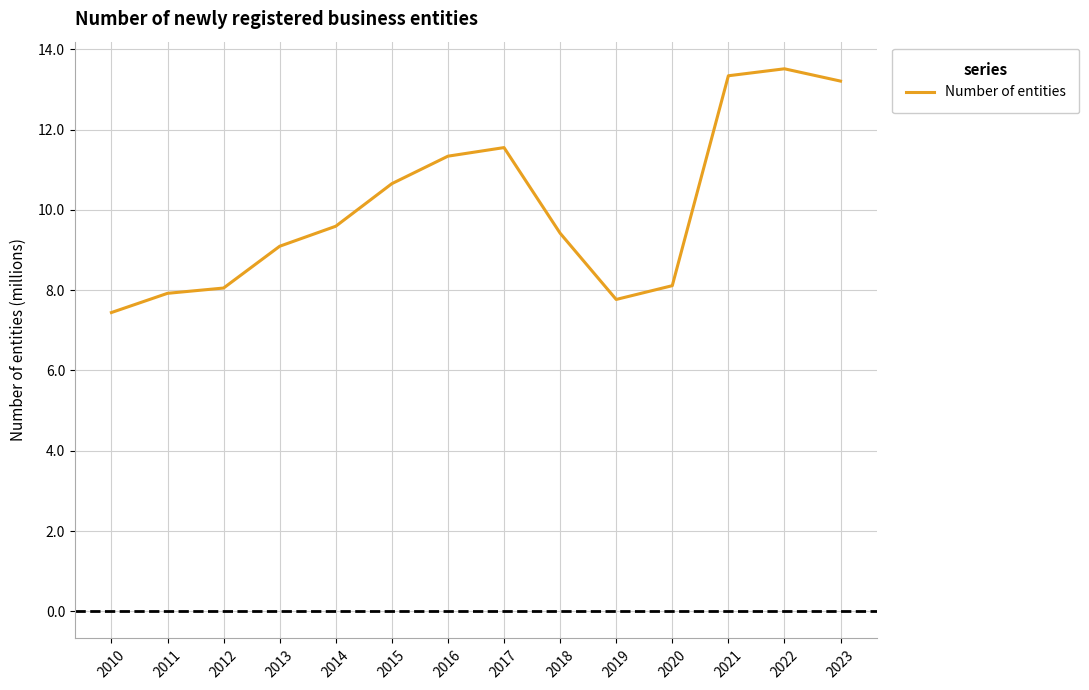

The chart shows a value of 10.7 at 2015. True or false?

True